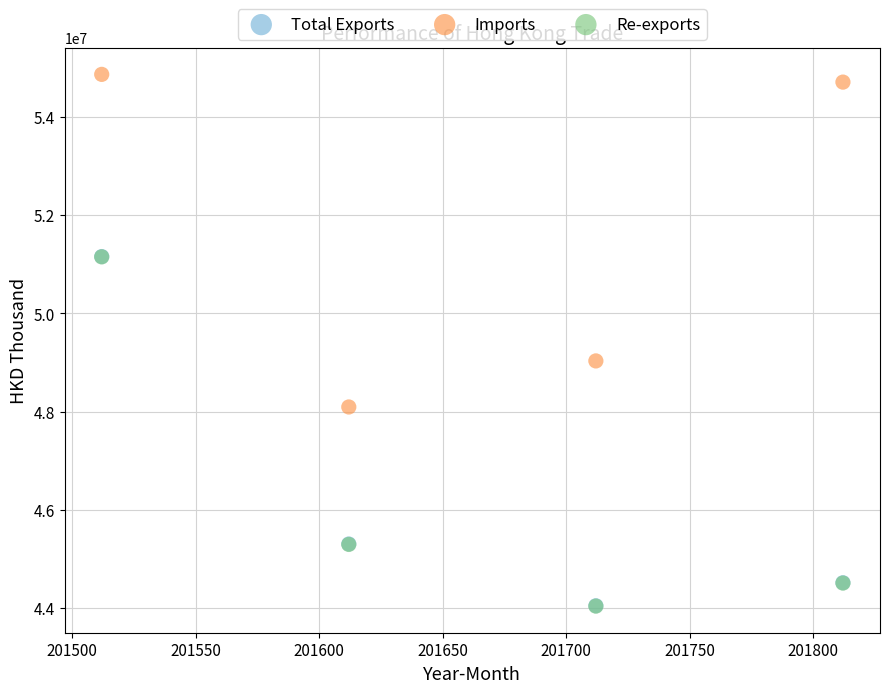

Which series reaches the maximum Y coordinate?

Imports